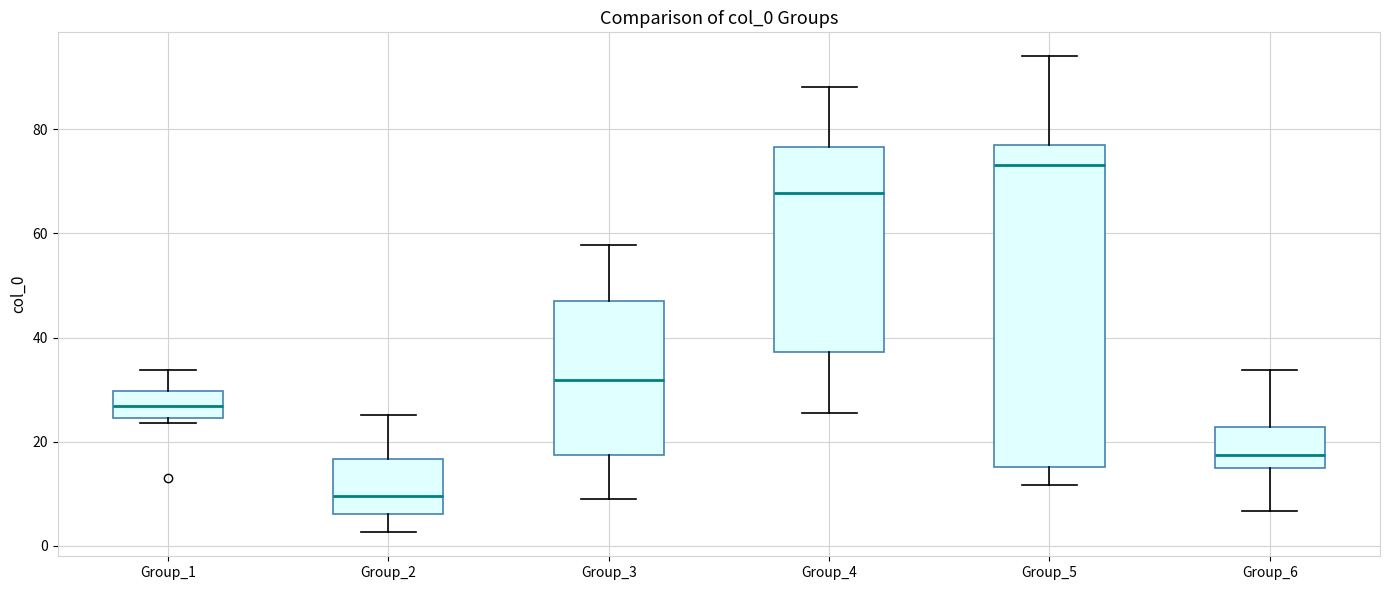

Reading left to right, read every box against the y-axis: the position of its median line, the range the box covers, and the ends of its whiskers. The values are not printed on the chart, so give them approximately, as read against the axis.

Group_1: median 26, box 24 to 30, whiskers 24 (just below the box's lower edge) to 34
Group_2: median 10, box 6 to 16, whiskers 2 to 26
Group_3: median 32, box 18 to 48, whiskers 8 to 58
Group_4: median 68, box 38 to 76, whiskers 26 to 88
Group_5: median 74, box 16 to 76, whiskers 12 to 94
Group_6: median 18, box 14 to 22, whiskers 6 to 34